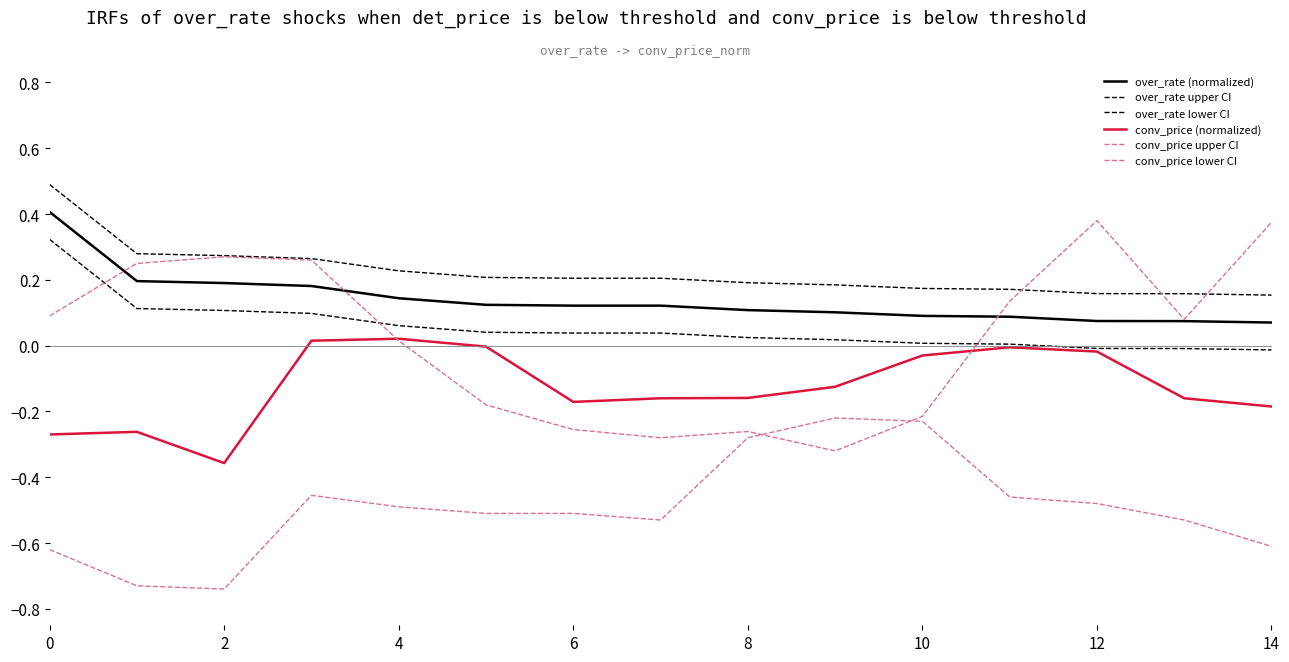

How many lines are shown in the chart?

6